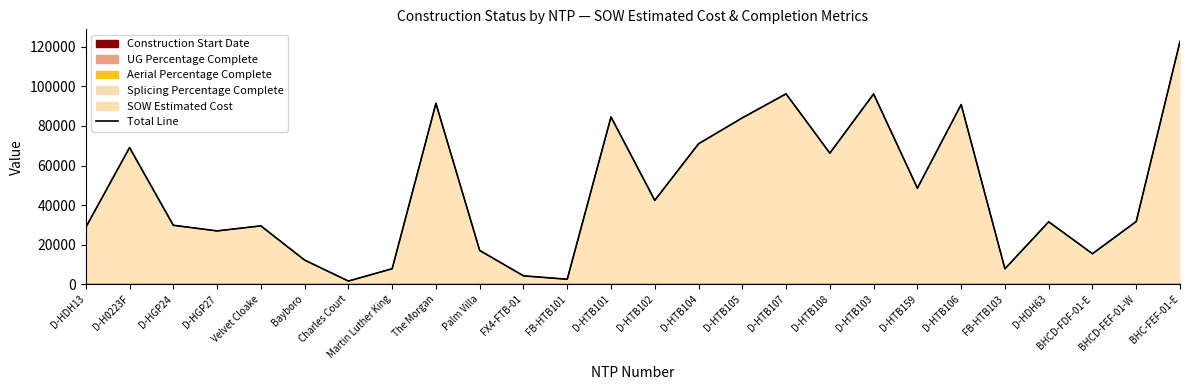

Count the number of values greater than 31717.

13